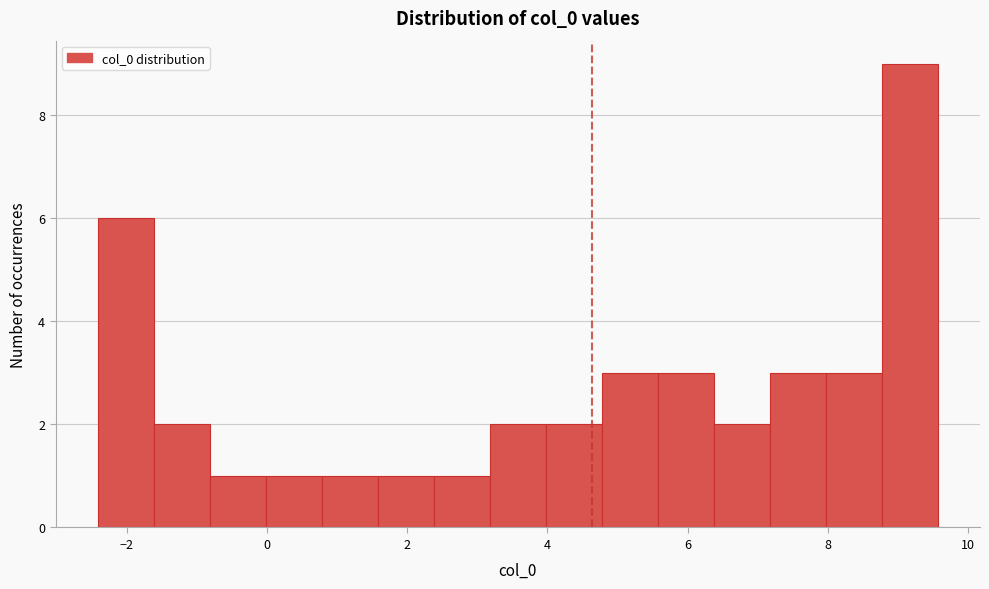

Around what value on the x-axis is the tallest bar? Give the approximate position of its centre, as read against the axis.

9.2